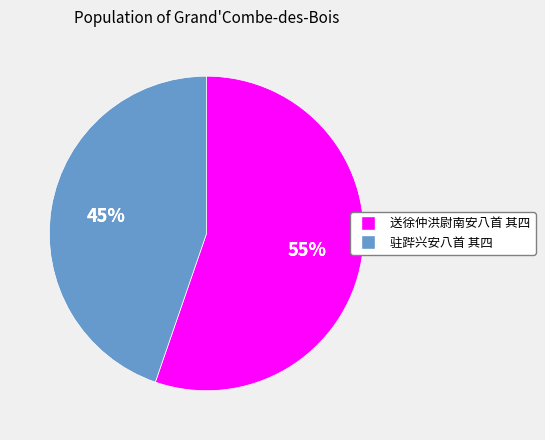

To the nearest percent, what percentage of the pie is 送徐仲洪尉南安八首 其四?

55%